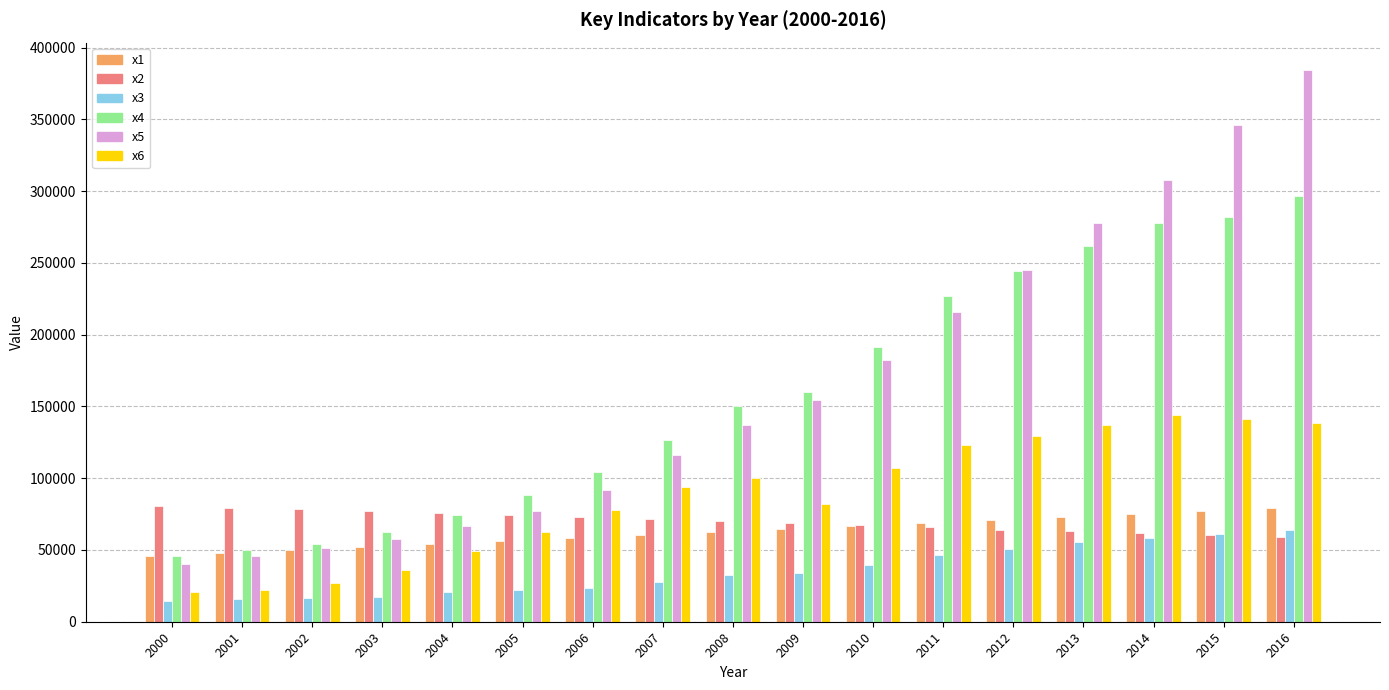

What is the value of the x5 bar at the 9th from the left?

136805.8